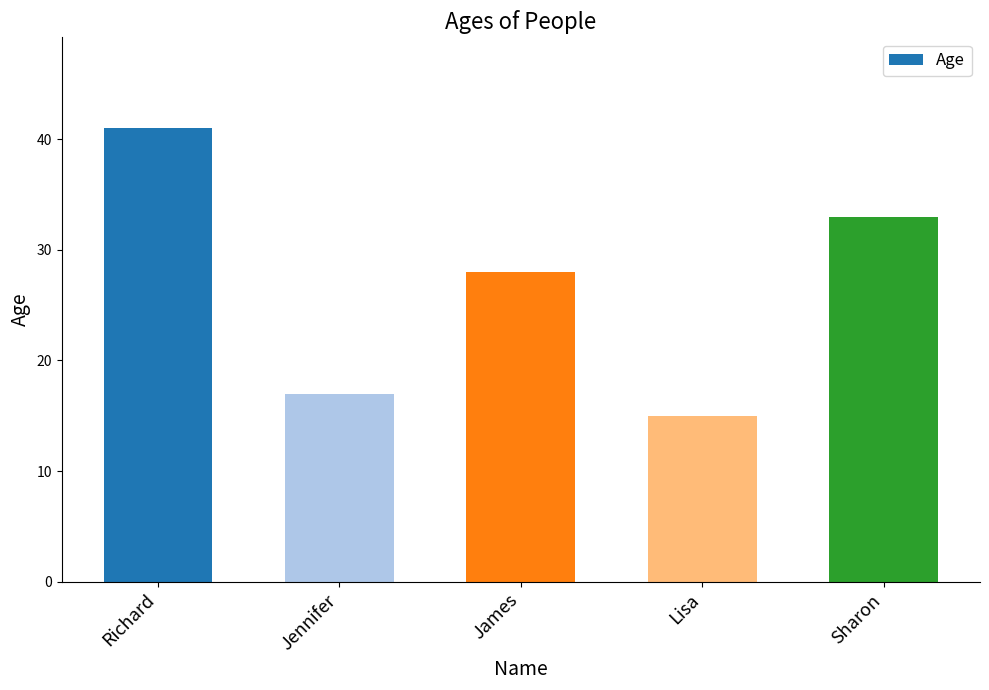

Approximately how many times larger is the value at Richard compared to Lisa?

2.7